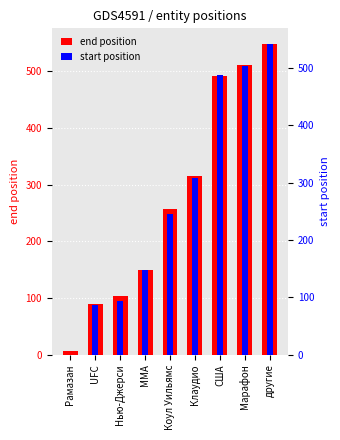

What is the label of the 5th bar from the right?

Коул Уильямс